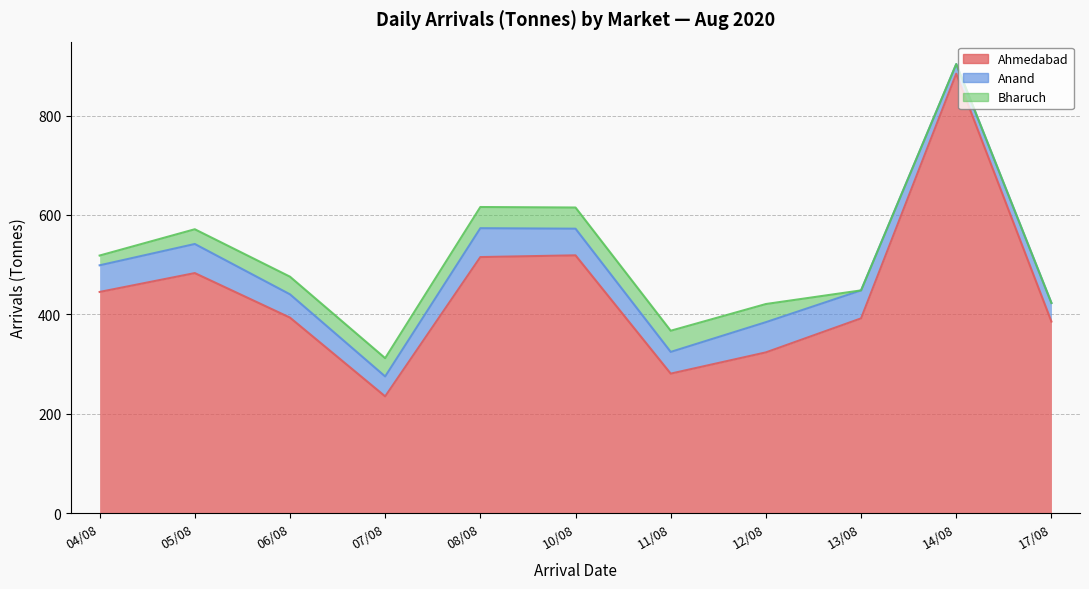

List the labels in order of Anand value, smallest first.

14/08, 17/08, 07/08, 11/08, 06/08, 04/08, 10/08, 13/08, 08/08, 05/08, 12/08